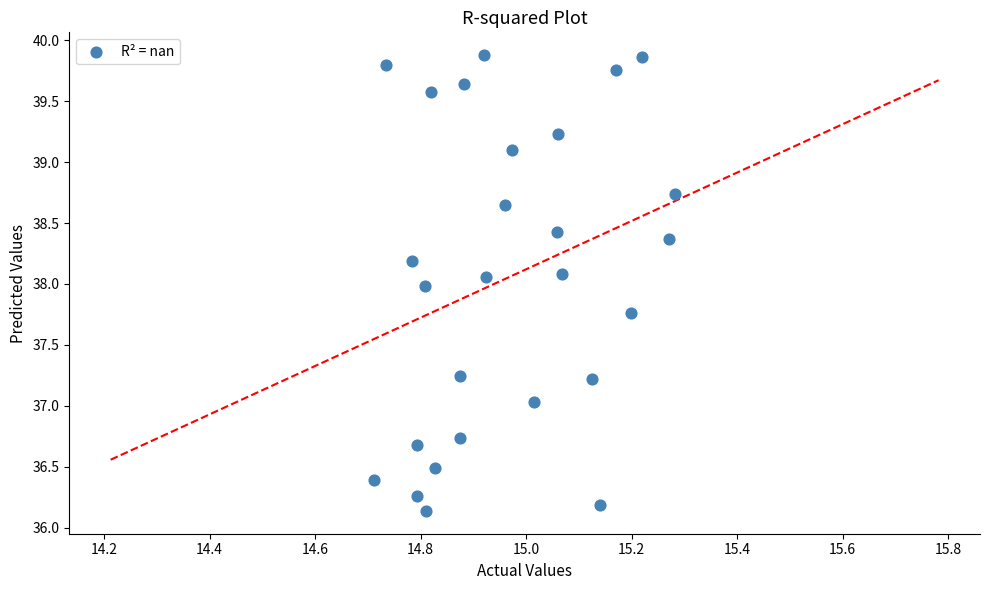

What is the range of X values (max minus min)?

0.6